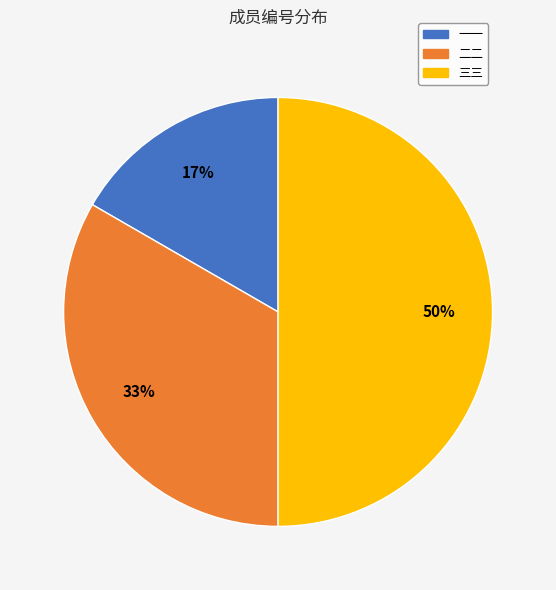

Which has a higher value, 三三 or 一一?

三三